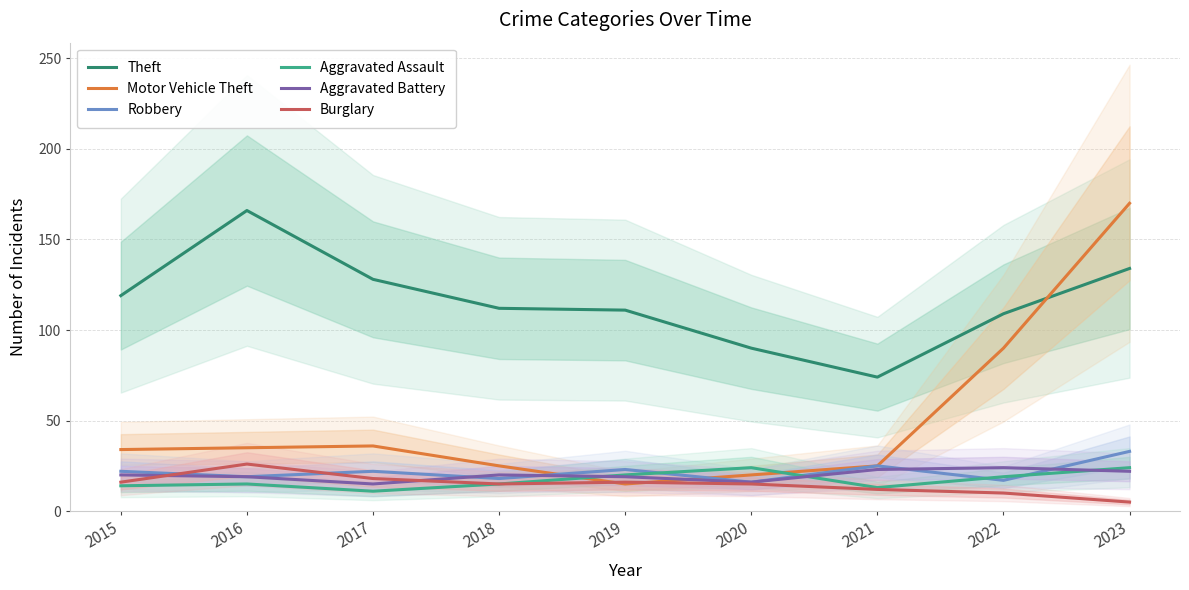

How many lines are shown in the chart?

6